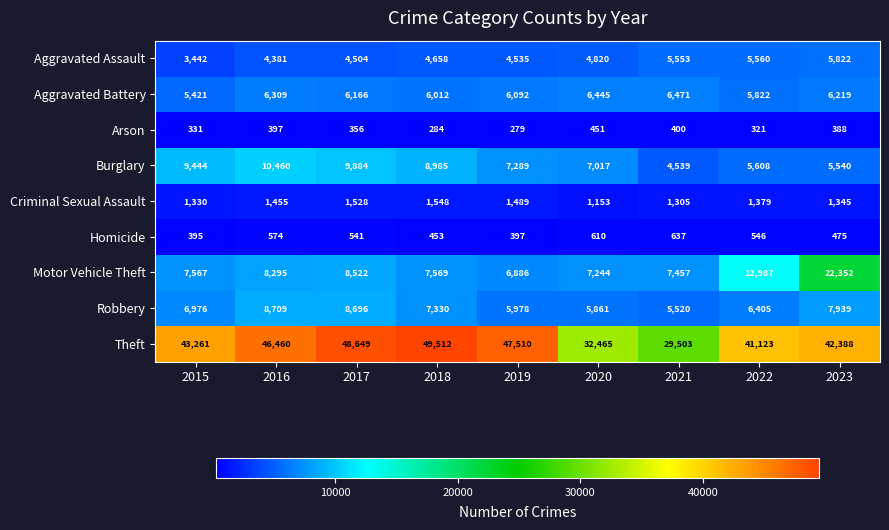

Rank the series by their maximum value, from lowest to highest.

Arson, Homicide, Criminal Sexual Assault, Aggravated Assault, Aggravated Battery, Robbery, Burglary, Motor Vehicle Theft, Theft